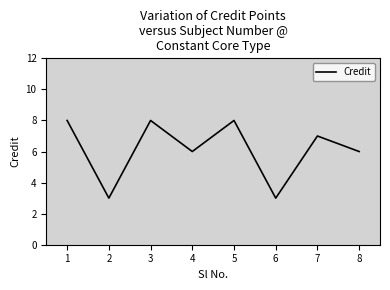

True or false: the data shows 3 at 2.

True